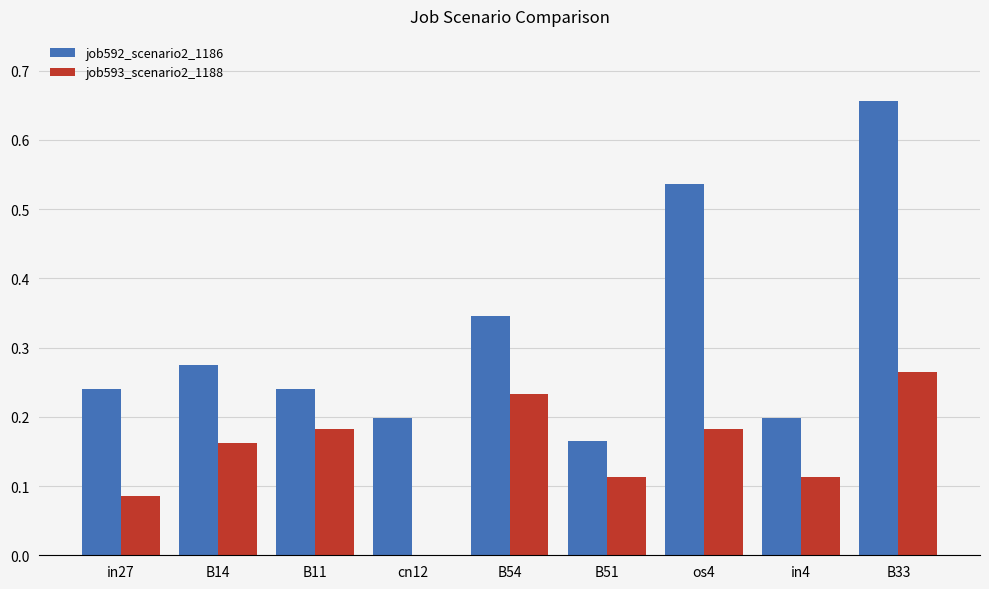

The value of job593_scenario2_1188 at B54 is 0.2. True or false?

True